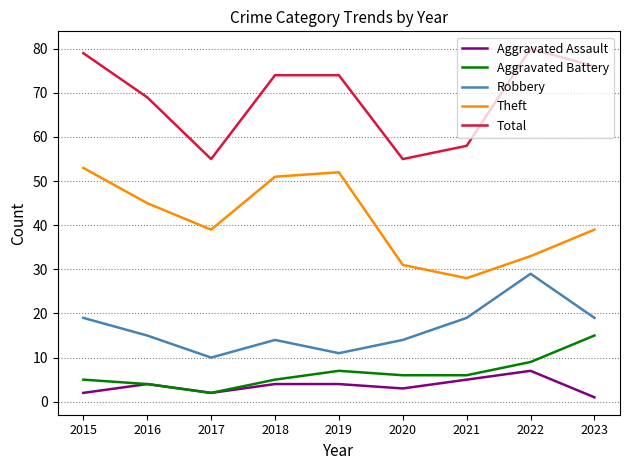

Where is the first local maximum for Aggravated Battery?

2019